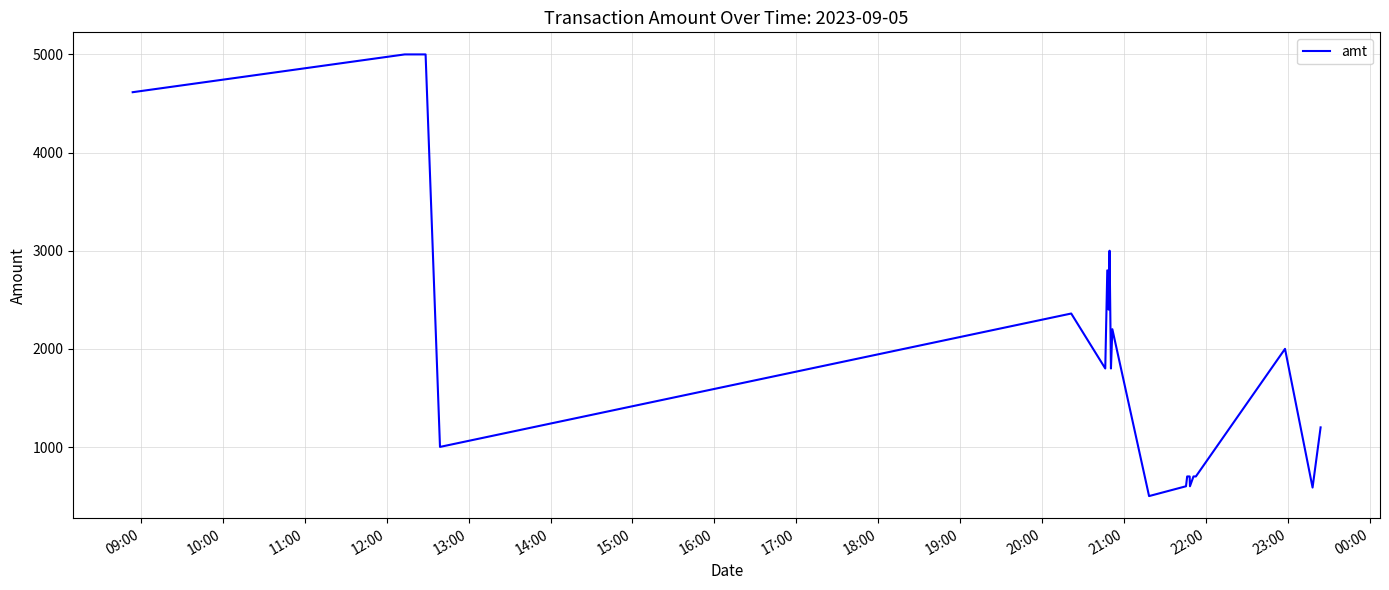

What is the maximum value shown in the chart?

5000